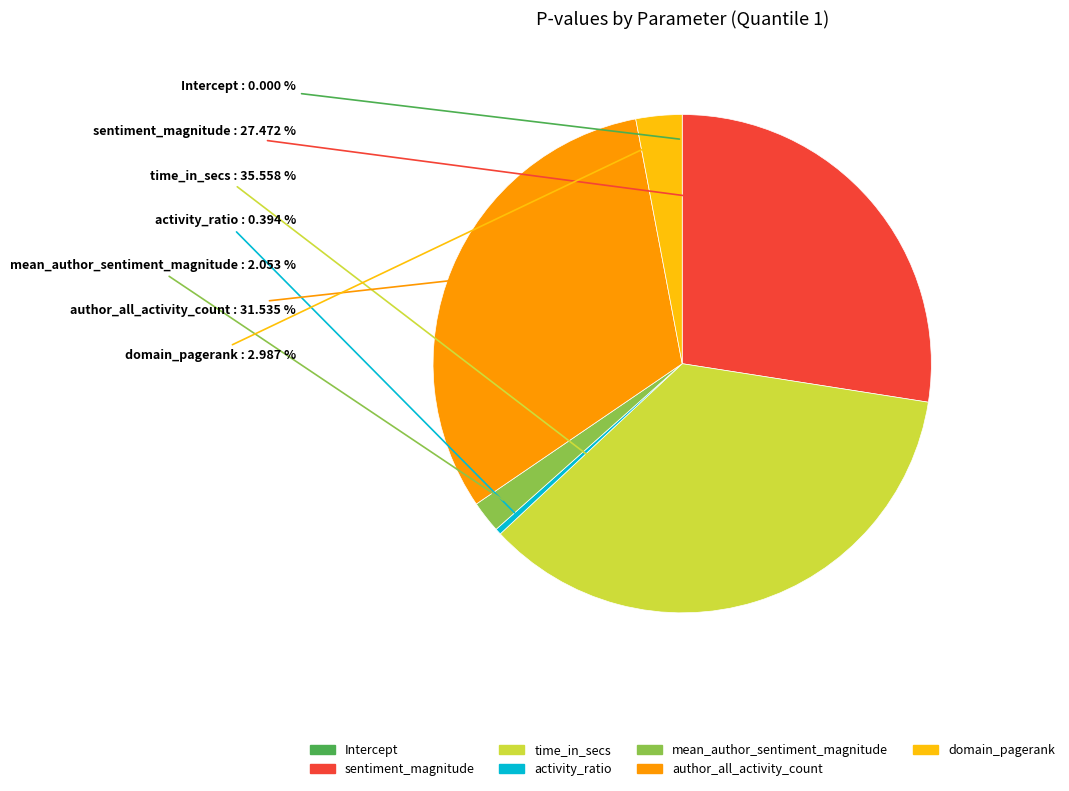

The domain_pagerank slice represents 15% of the pie. True or false?

False